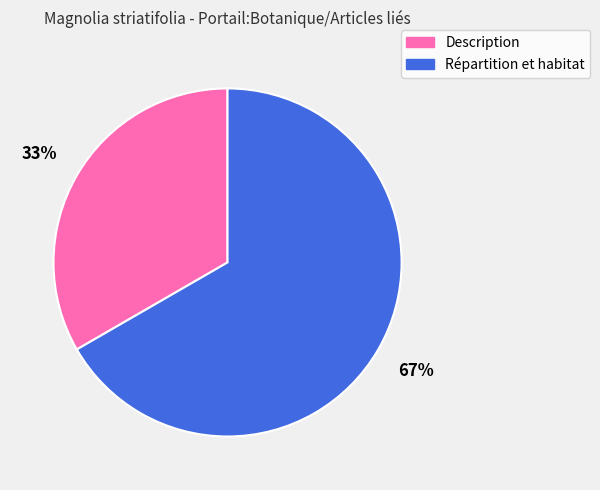

To the nearest percent, what is the combined percentage of Description and Répartition et habitat?

100%